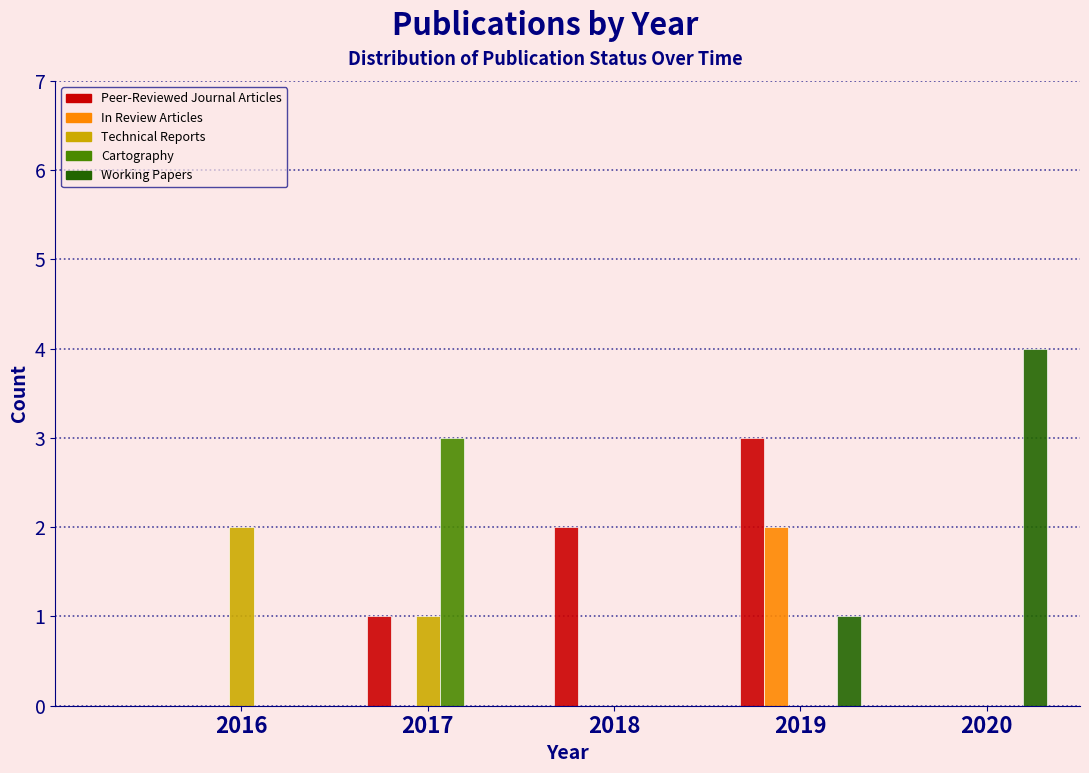

Reading right to left, transcribe all the data shown in this chart.

Peer-Reviewed Journal Articles: 2020=0	2019=3	2018=2	2017=1	2016=0
In Review Articles: 2020=0	2019=2	2018=0	2017=0	2016=0
Technical Reports: 2020=0	2019=0	2018=0	2017=1	2016=2
Cartography: 2020=0	2019=0	2018=0	2017=3	2016=0
Working Papers: 2020=4	2019=1	2018=0	2017=0	2016=0